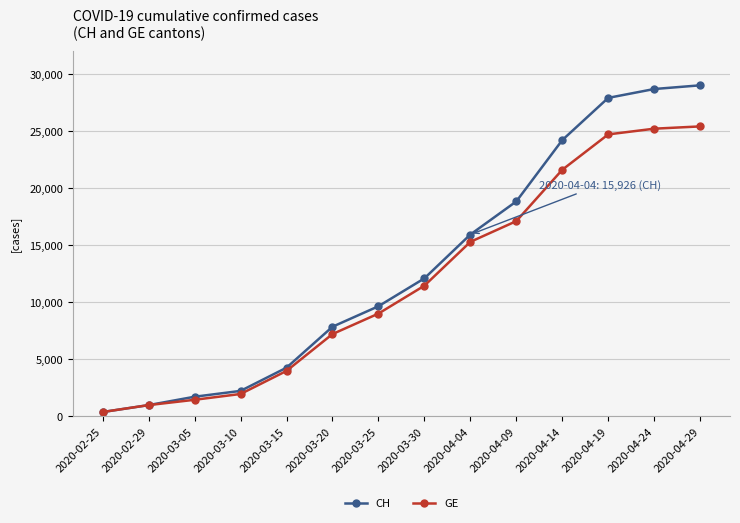

Which series has the largest total across all categories?

CH